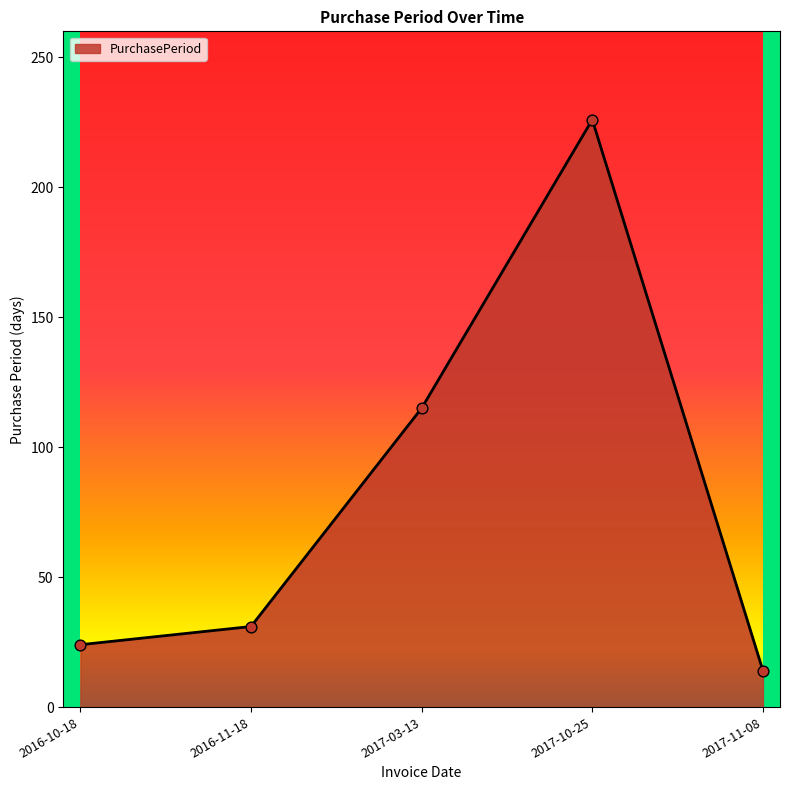

Between 2016-10-18 and 2017-10-25, which is larger?

2017-10-25